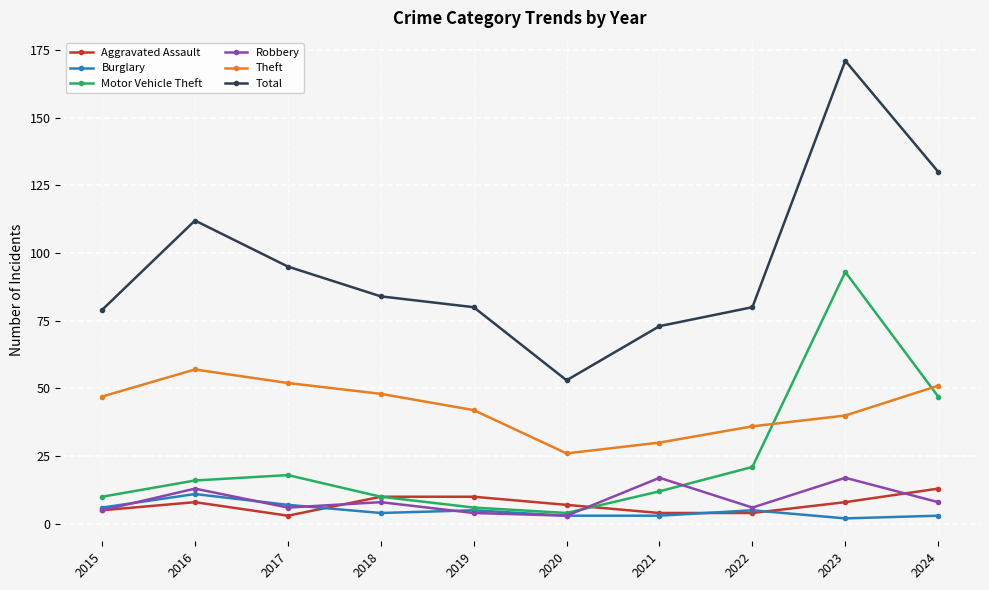

Reading left to right, what are all the values shown in this chart?

Aggravated Assault: 2015=5	2016=8	2017=3	2018=10	2019=10	2020=7	2021=4	2022=4	2023=8	2024=13
Burglary: 2015=6	2016=11	2017=7	2018=4	2019=5	2020=3	2021=3	2022=5	2023=2	2024=3
Motor Vehicle Theft: 2015=10	2016=16	2017=18	2018=10	2019=6	2020=4	2021=12	2022=21	2023=93	2024=47
Robbery: 2015=5	2016=13	2017=6	2018=8	2019=4	2020=3	2021=17	2022=6	2023=17	2024=8
Theft: 2015=47	2016=57	2017=52	2018=48	2019=42	2020=26	2021=30	2022=36	2023=40	2024=51
Total: 2015=79	2016=112	2017=95	2018=84	2019=80	2020=53	2021=73	2022=80	2023=171	2024=130